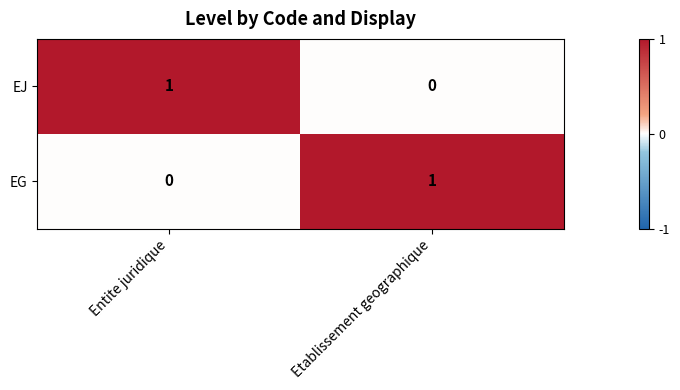

Reading right to left, transcribe all the data shown in this chart.

EJ: Etablissement geographique=0	Entite juridique=1
EG: Etablissement geographique=1	Entite juridique=0